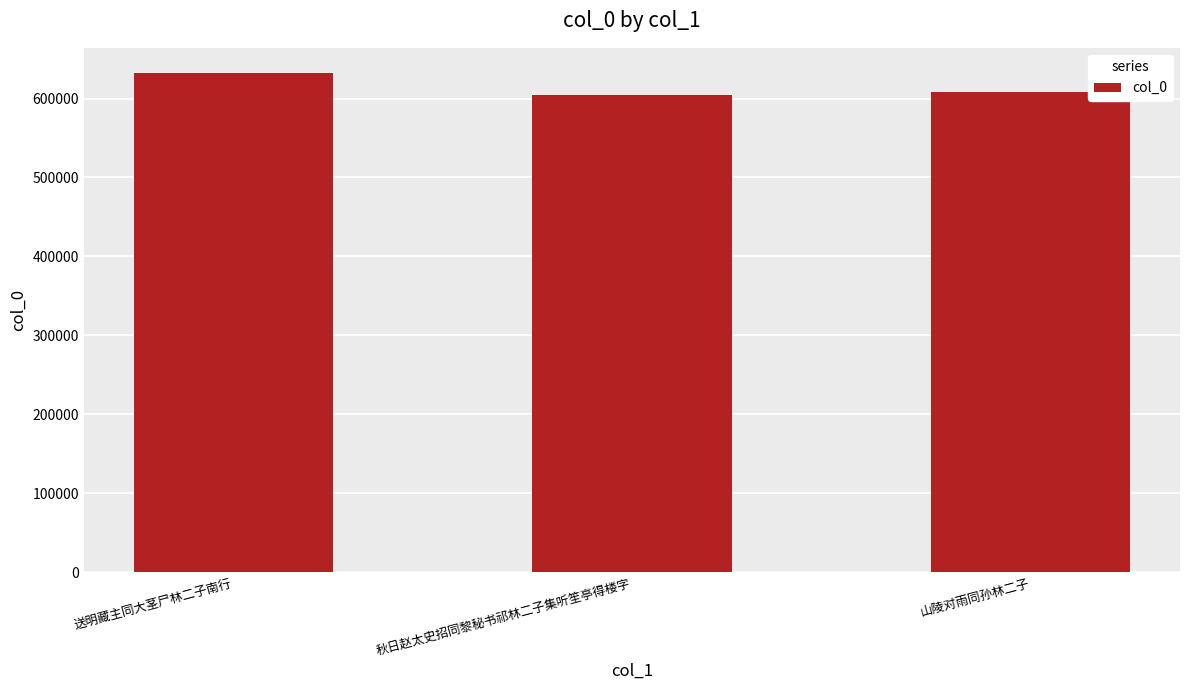

Reading left to right, transcribe all the data shown in this chart.

632578	603821	608630